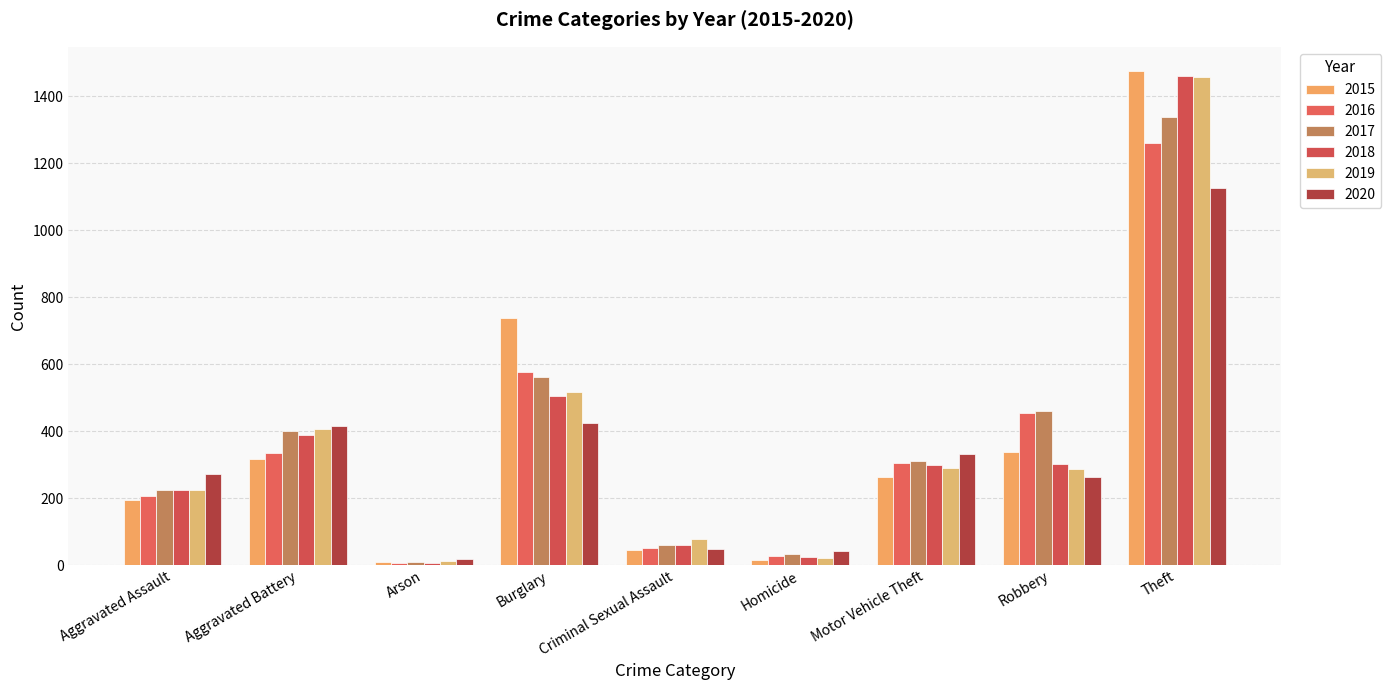

What is the spread (max minus min) of values at Aggravated Assault?

79